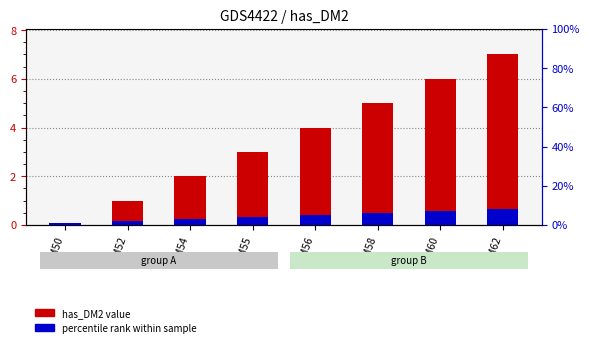

At which category is the sum across all series the highest?

M62